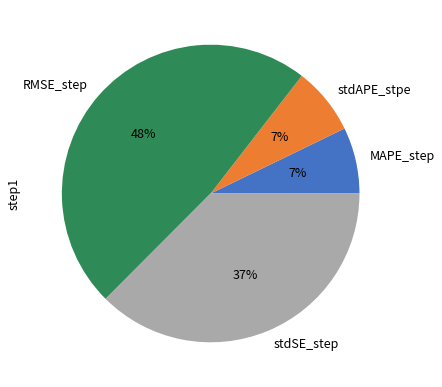

To the nearest percent, what portion does stdSE_step represent?

37%